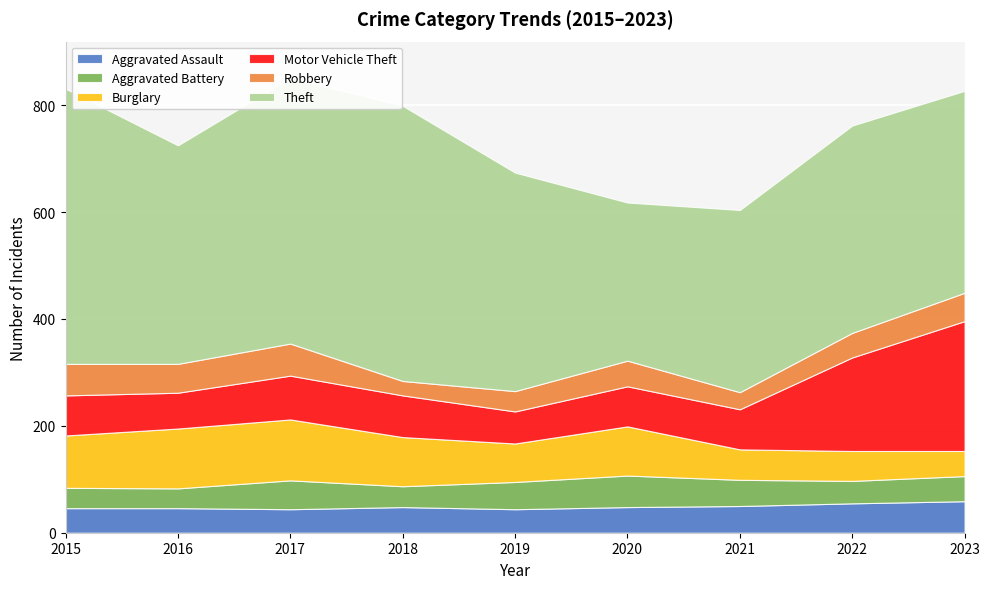

True or false: Theft and Burglary intersect in this chart.

False